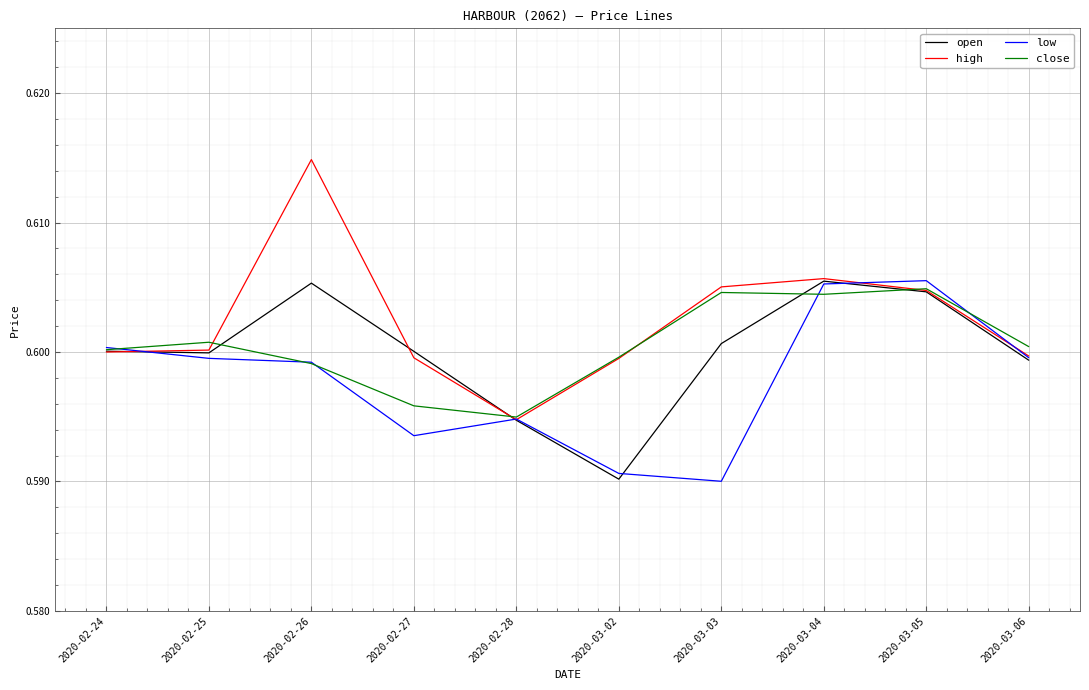

What value does the high series have at 2020-02-27?

0.6